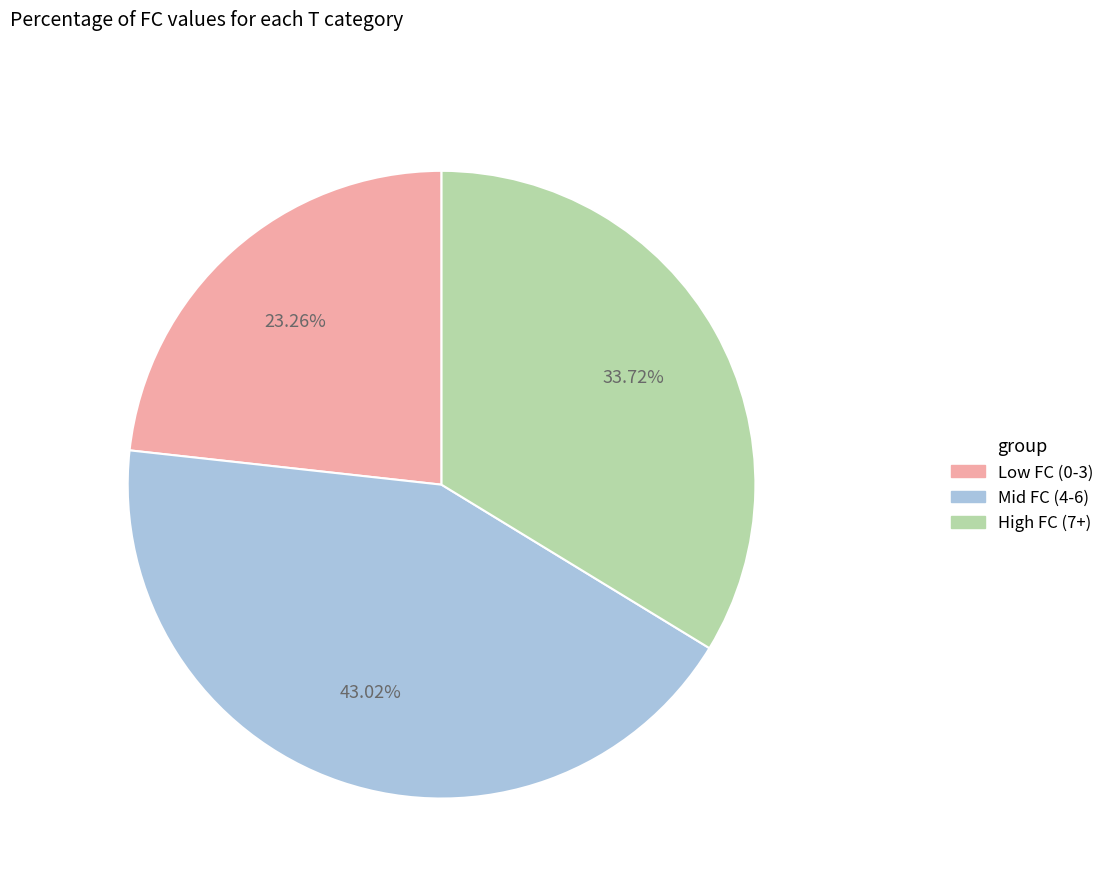

Count the number of slices in the pie.

3